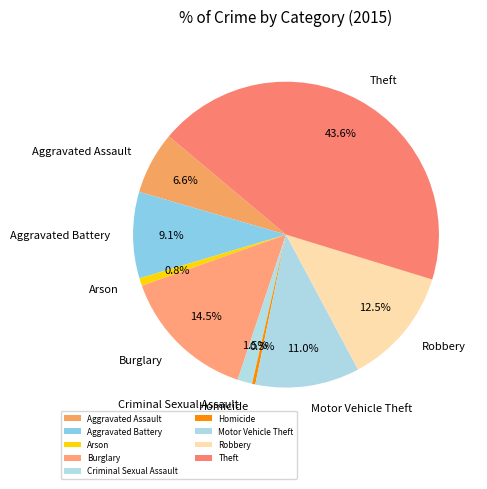

Does Aggravated Assault represent more than half of the total?

No